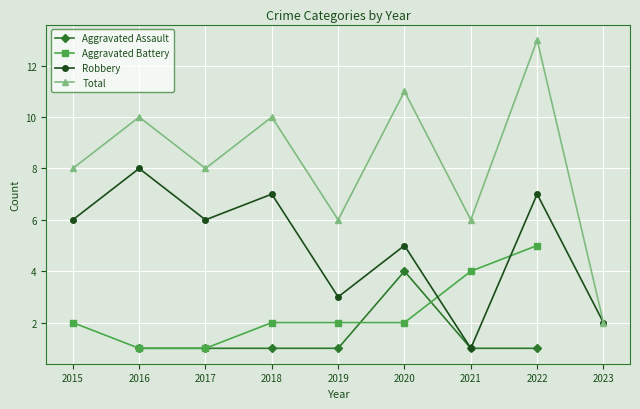

Which label corresponds to the largest value in the chart?

2022